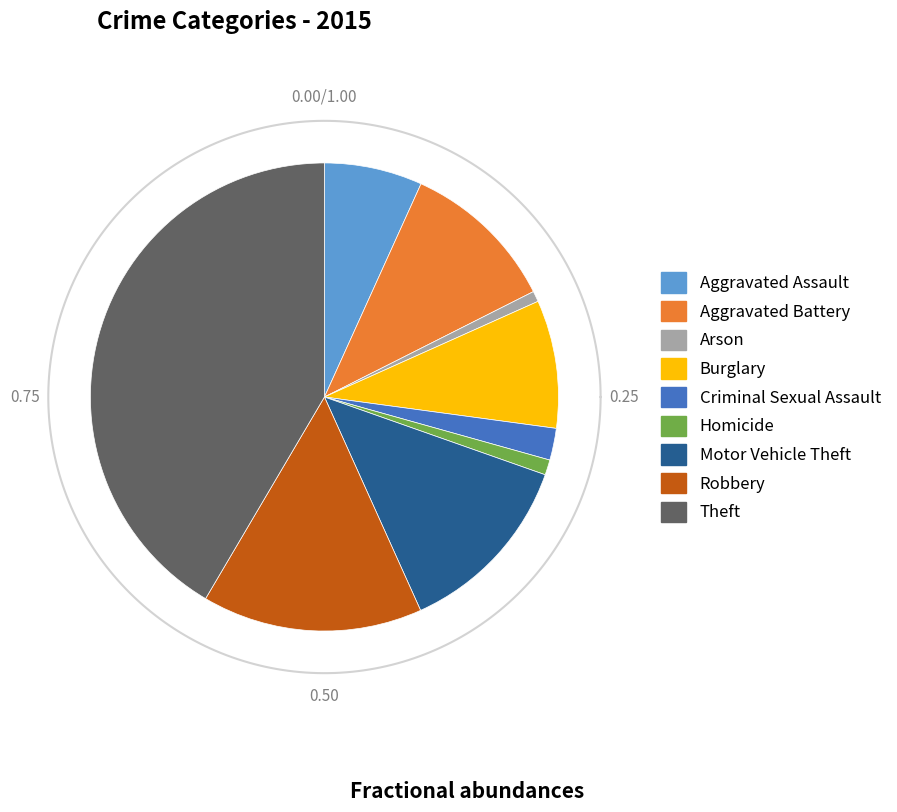

True or false: Theft accounts for 42% of the total.

True